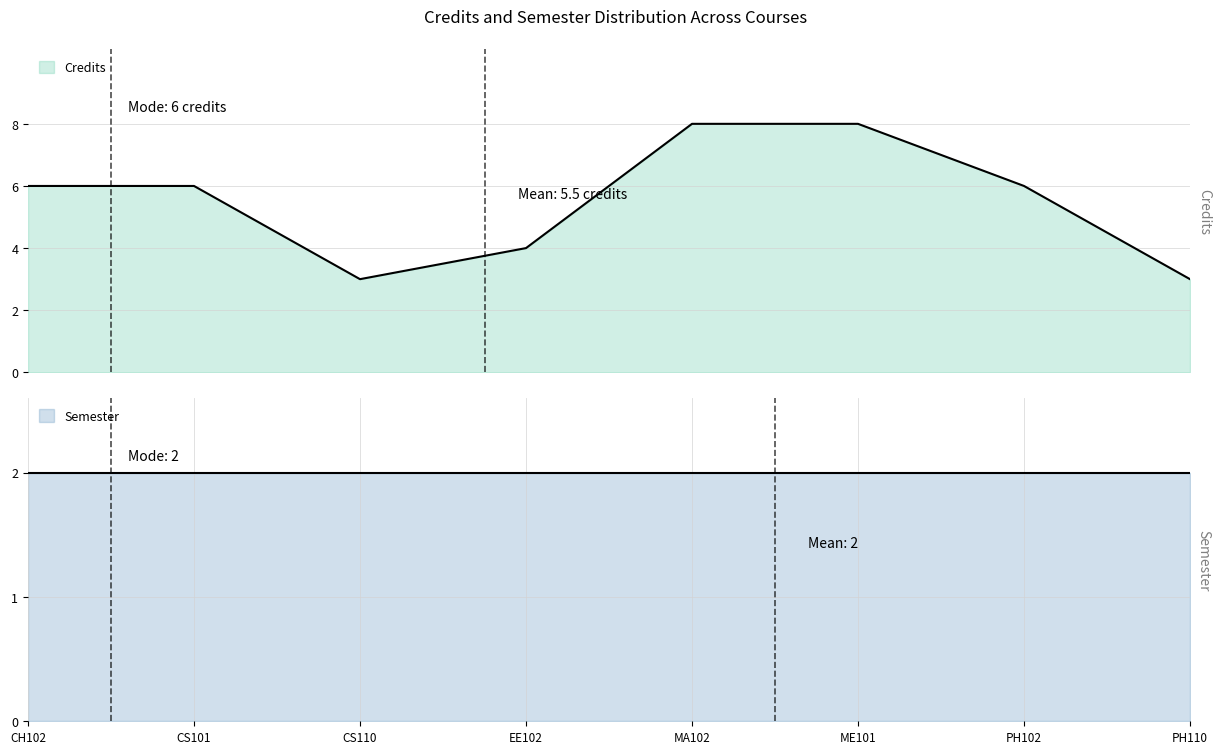

What position from the left is CH102?

1